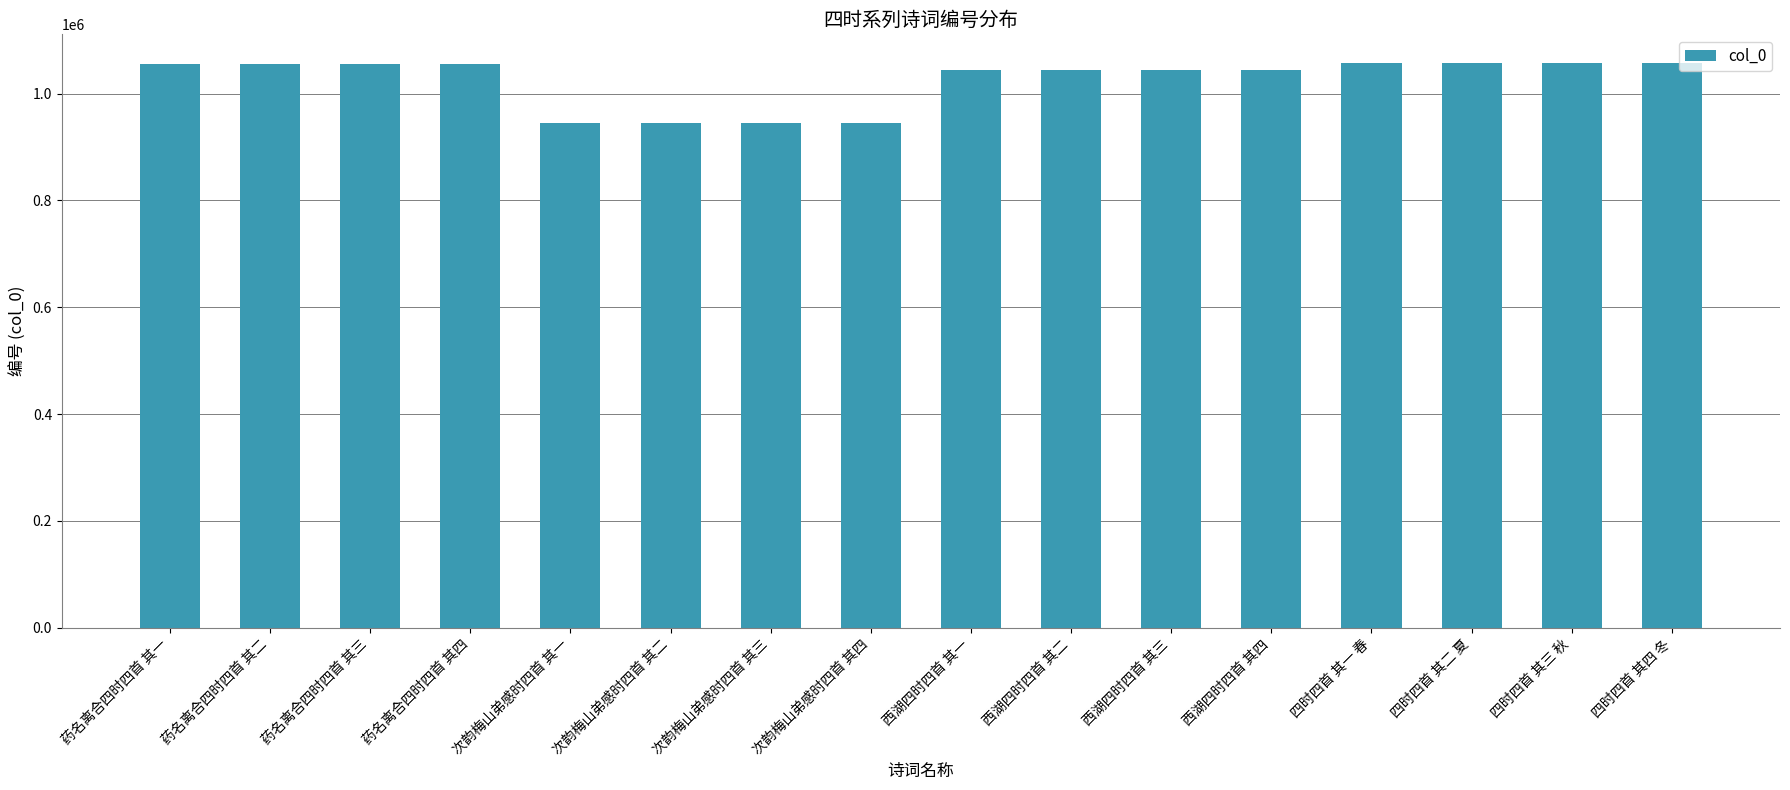

How many data points are less than 1054372?

8